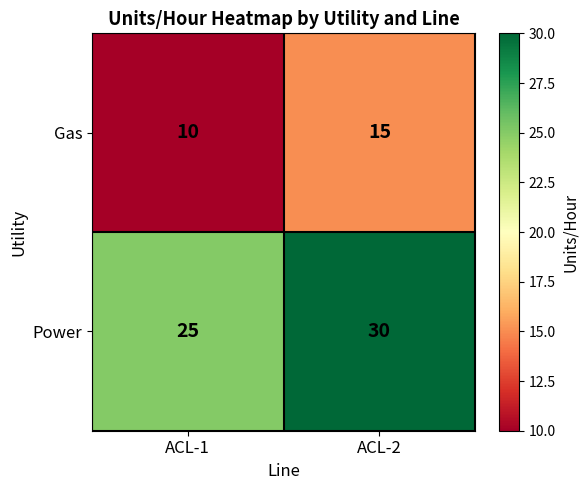

At which label does Gas reach its minimum?

ACL-1